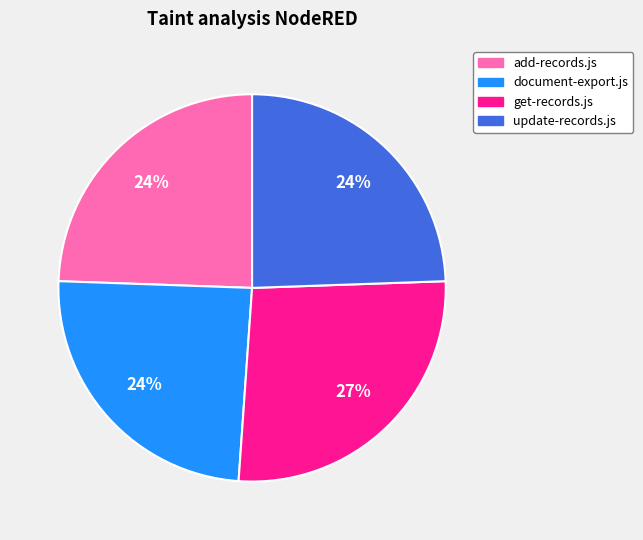

Does any single category account for the majority?

No